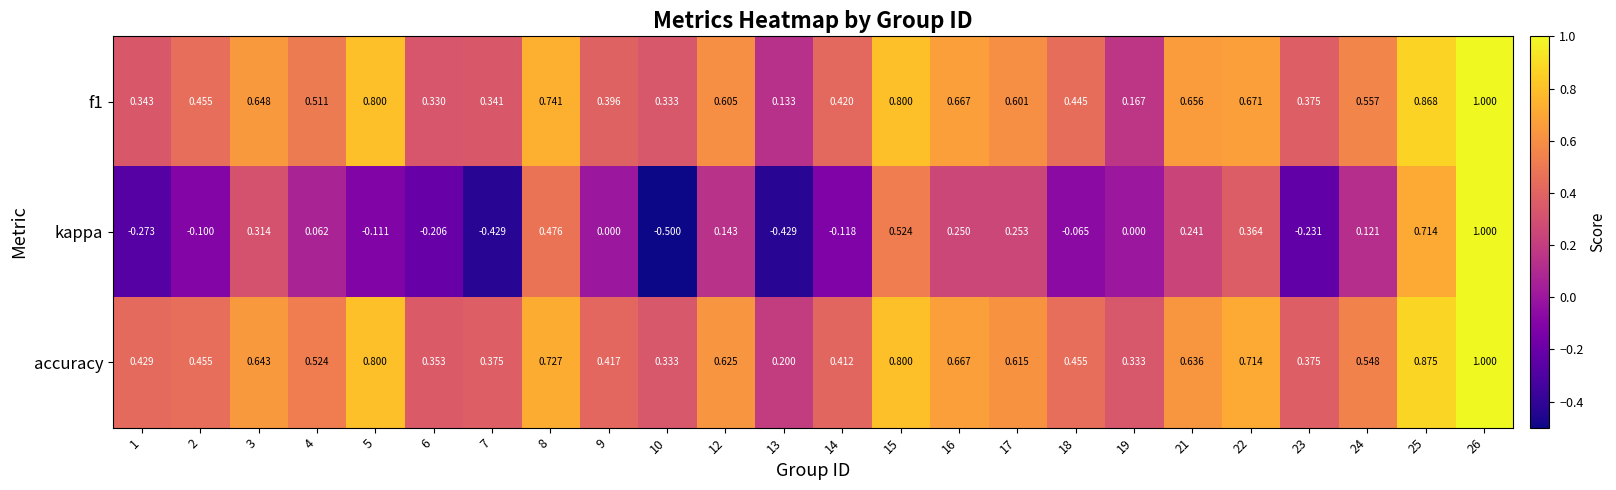

Which series changed the most between 14 and 24?

kappa